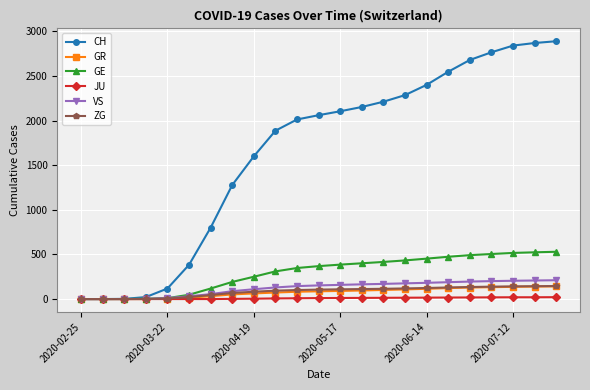

Which series has the largest range (max minus min)?

CH